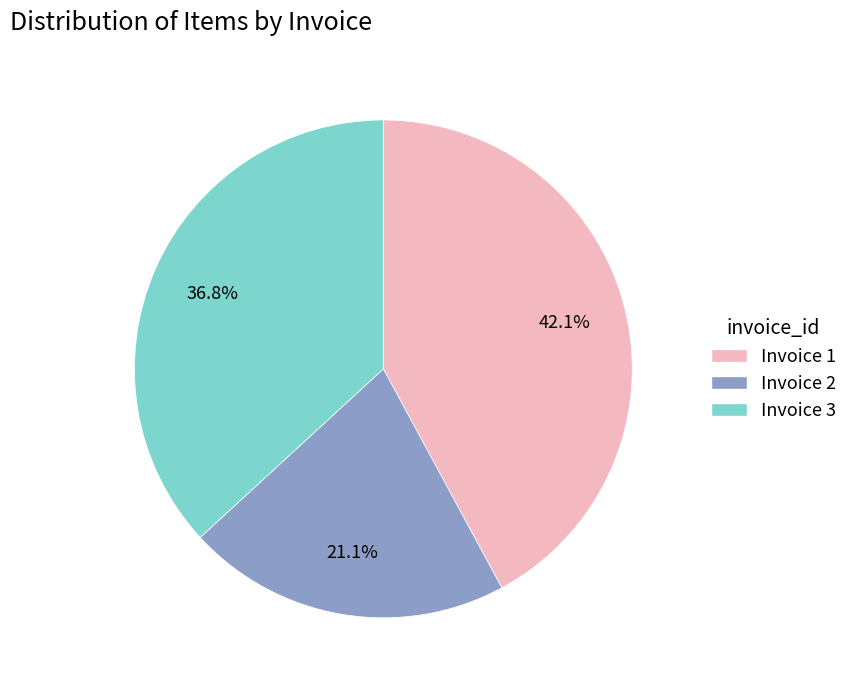

To the nearest percent, what percentage of the pie is Invoice 3?

37%